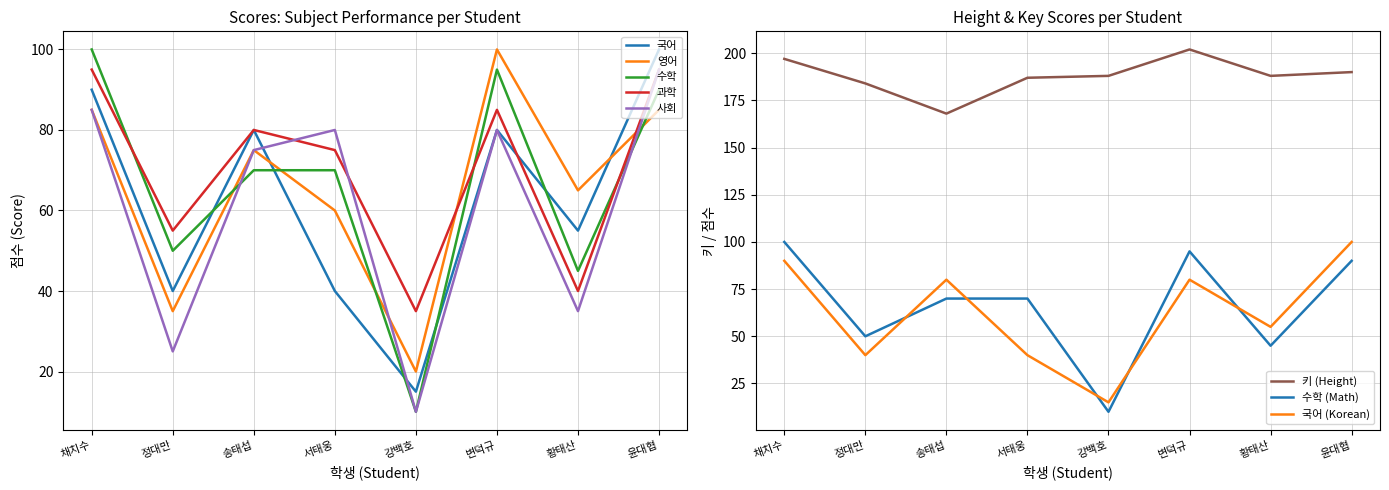

True or false: 키 and 사회 cross at least once.

False